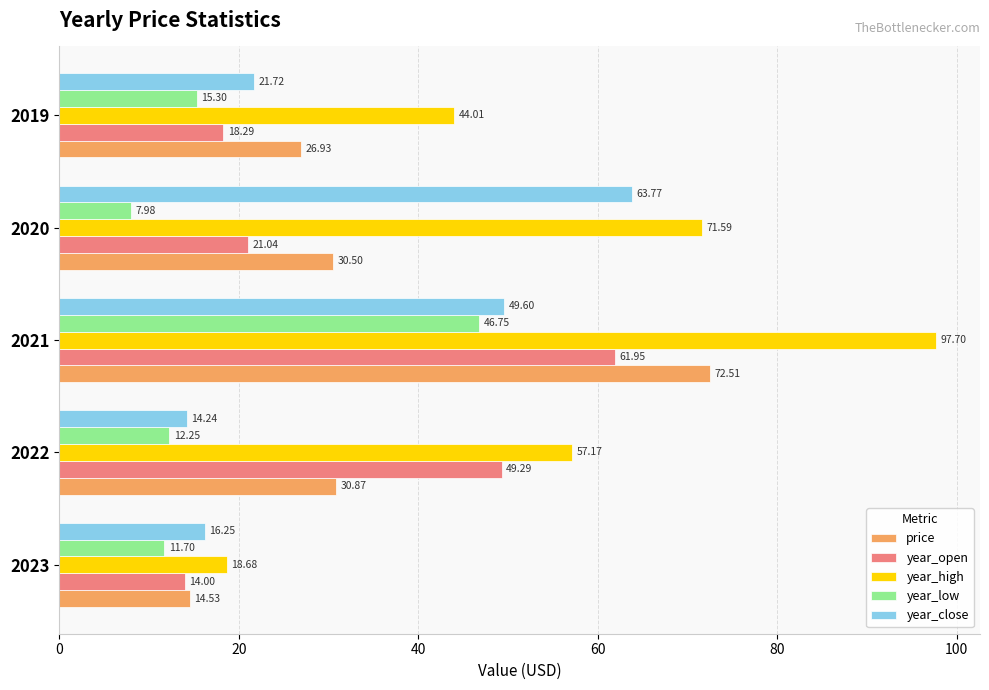

What is the sum of the year_low values at 2019 and 2022?

27.6